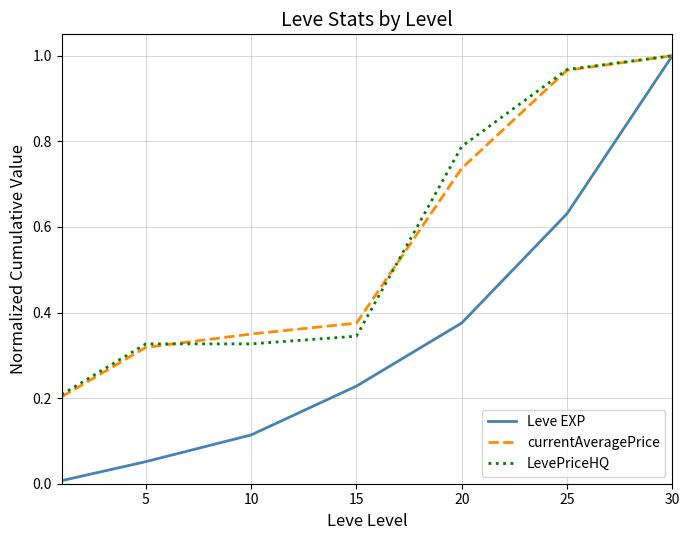

Which series has the largest range (max minus min)?

Leve EXP